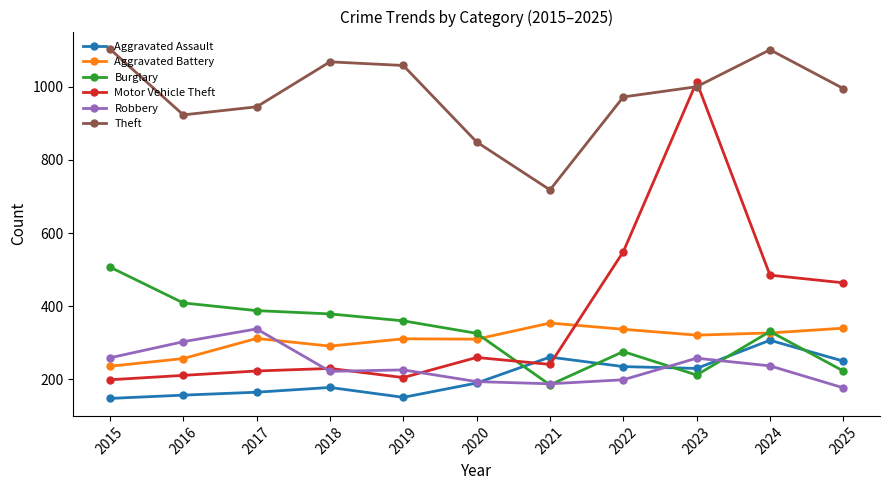

What is the difference between the Robbery values at 2018 and 2016?

81